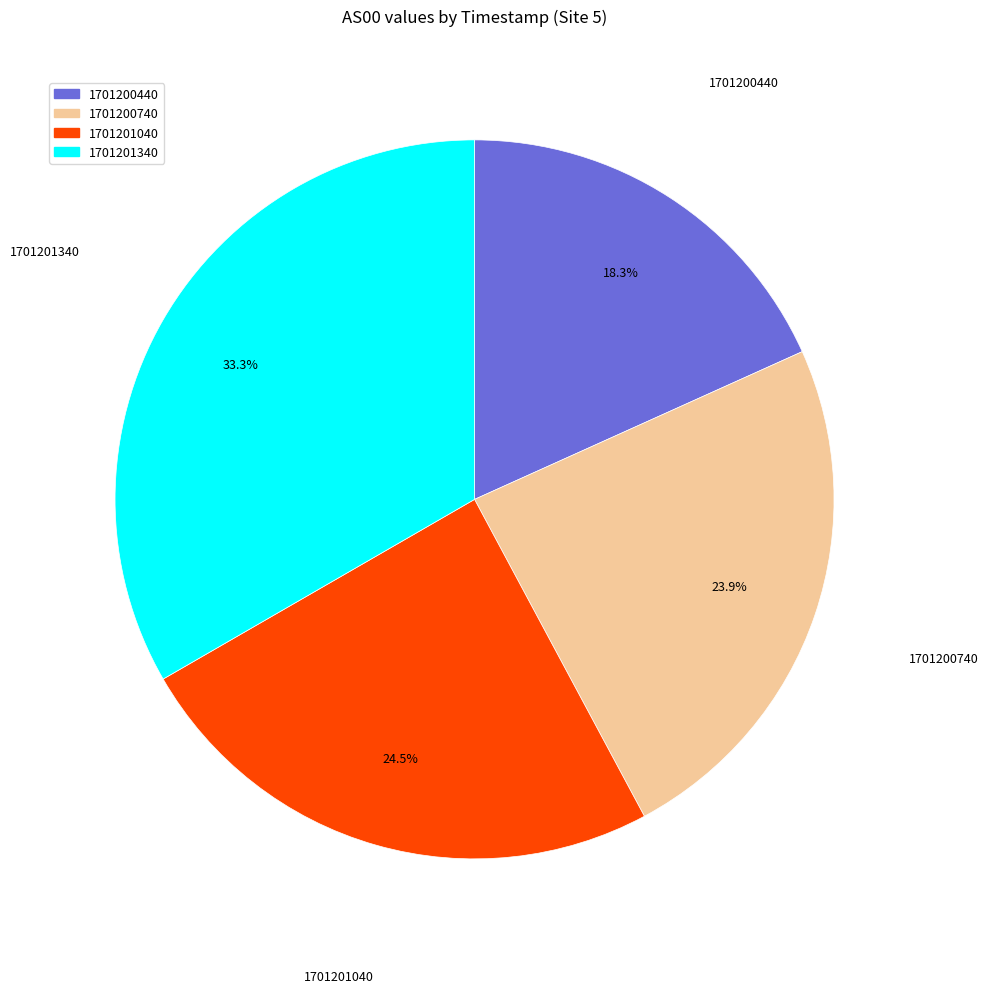

Which has a higher value, 1701201340 or 1701200740?

1701201340